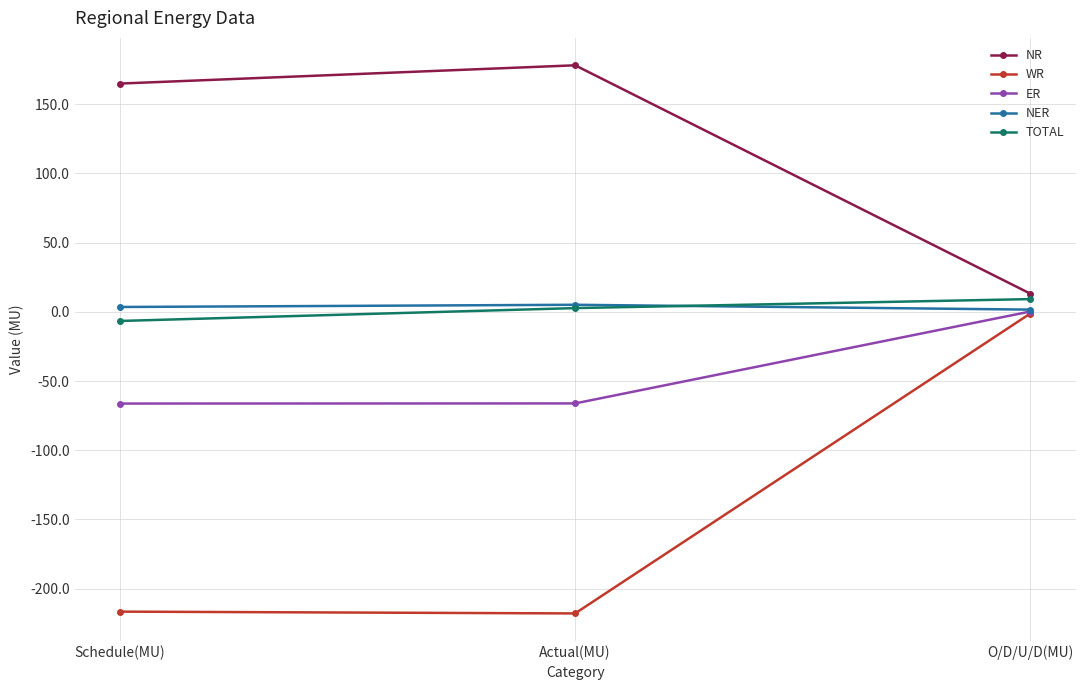

The value of ER at Schedule(MU) is -116.1. True or false?

False